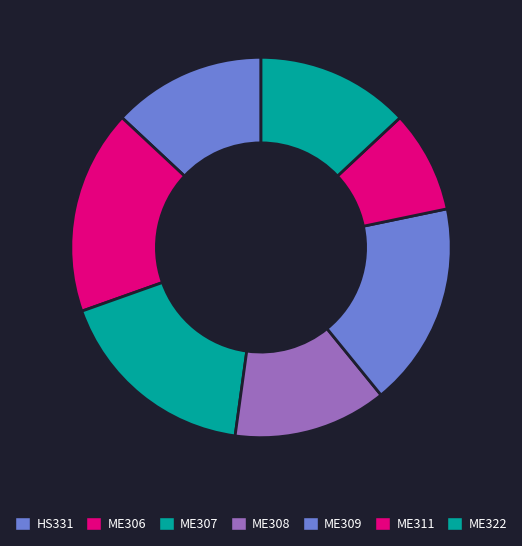

What is the total percentage of HS331 and ME306?

30.4%